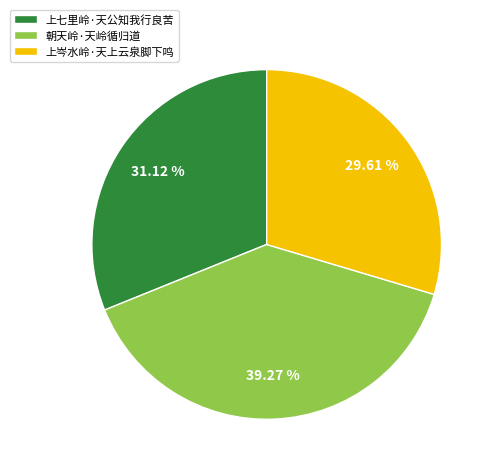

Which slice is the smallest?

上岑水岭·天上云泉脚下鸣